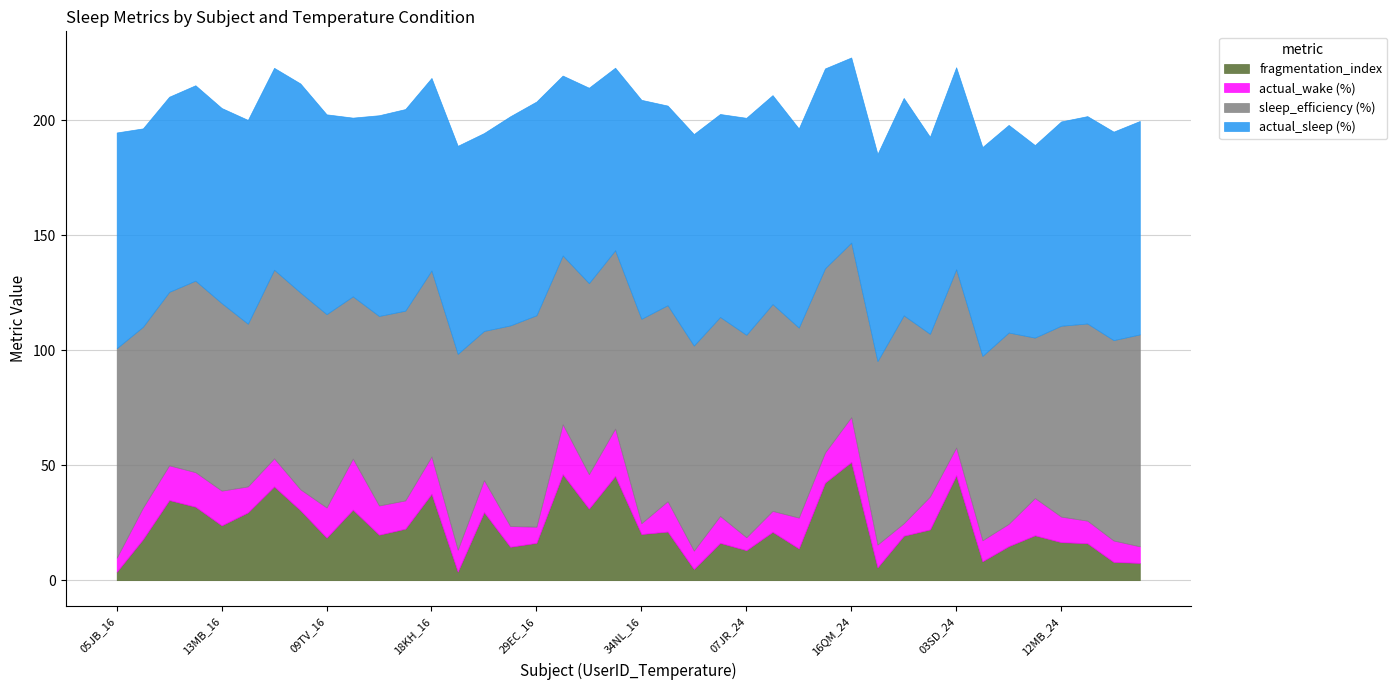

Where does the fragmentation_index series first go above 20?

07JR_16